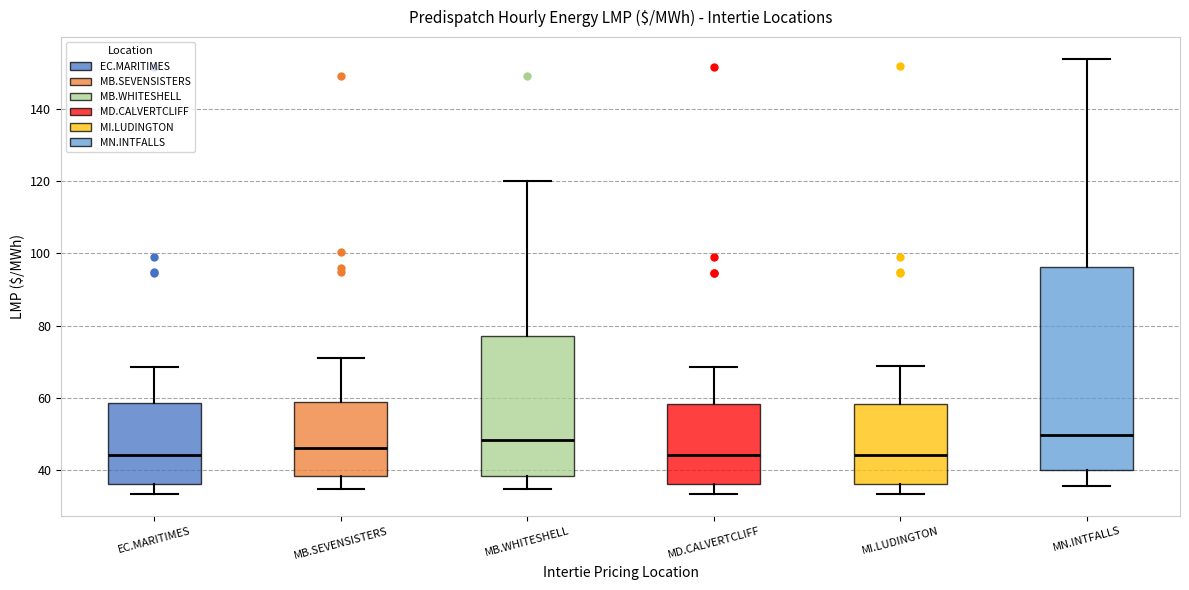

Reading left to right, transcribe this box plot: for each box, give where its median line is, the range the box spans, and where its two whiskers end, as read against the y-axis. The values are not printed on the chart, so give them approximately, as read against the axis.

EC.MARITIMES: median 44, box 36 to 58, whiskers 34 to 68
MB.SEVENSISTERS: median 46, box 38 to 58, whiskers 34 to 72
MB.WHITESHELL: median 48, box 38 to 78, whiskers 34 to 120
MD.CALVERTCLIFF: median 44, box 36 to 58, whiskers 34 to 68
MI.LUDINGTON: median 44, box 36 to 58, whiskers 34 to 68
MN.INTFALLS: median 50, box 40 to 96, whiskers 36 to 154